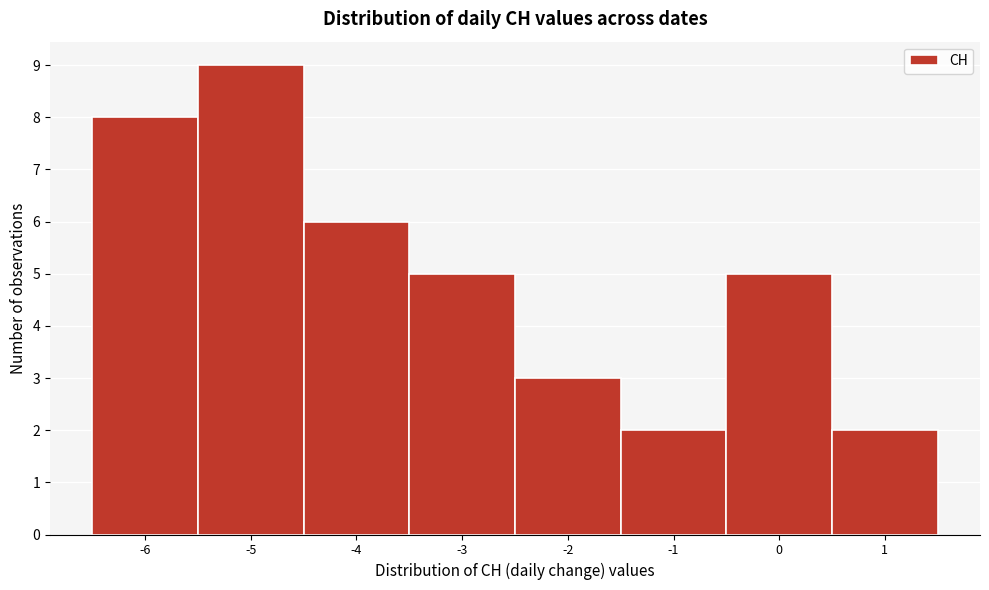

Over which range of the x-axis is the bar tallest?

-5.5 to -4.5